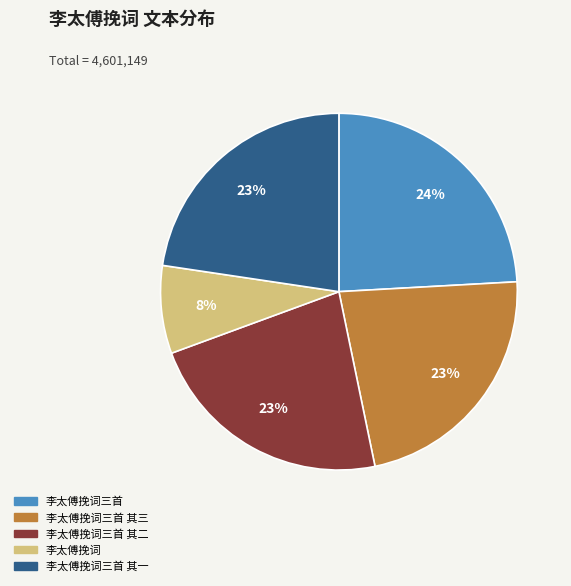

Is there a majority slice in this chart?

No